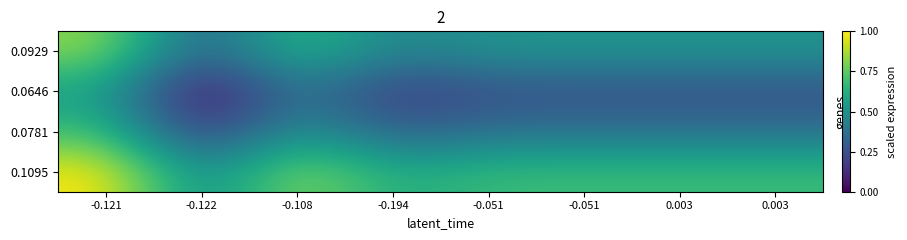

At 0.003, list the series in order from smallest to largest.

0.0646, 0.0781, 0.0929, 0.1095